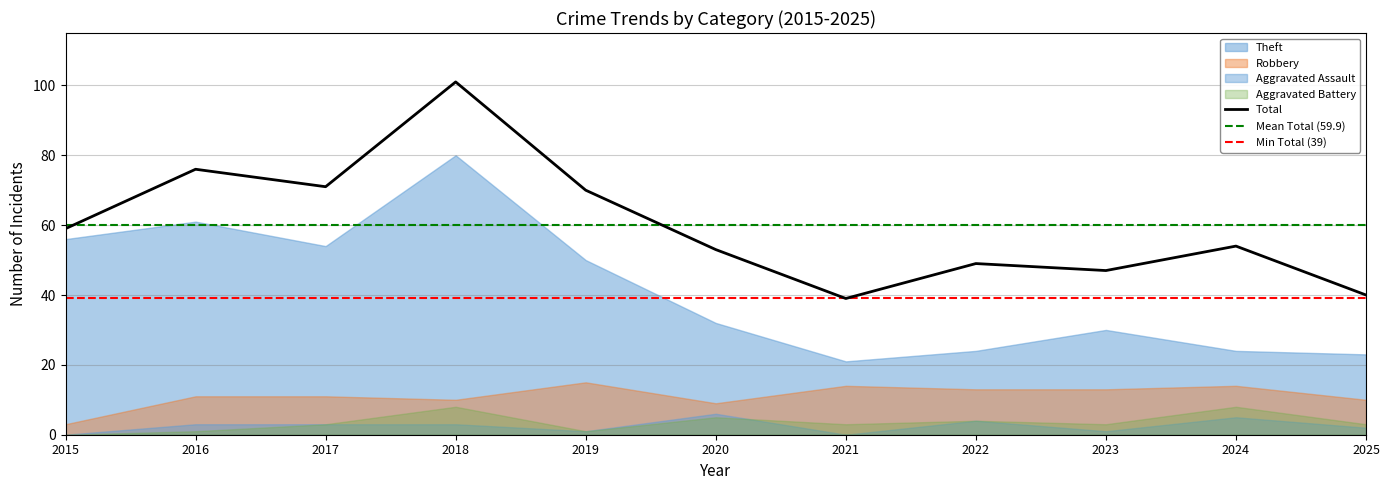

True or false: Aggravated Assault has more than 2 interior local peaks.

True